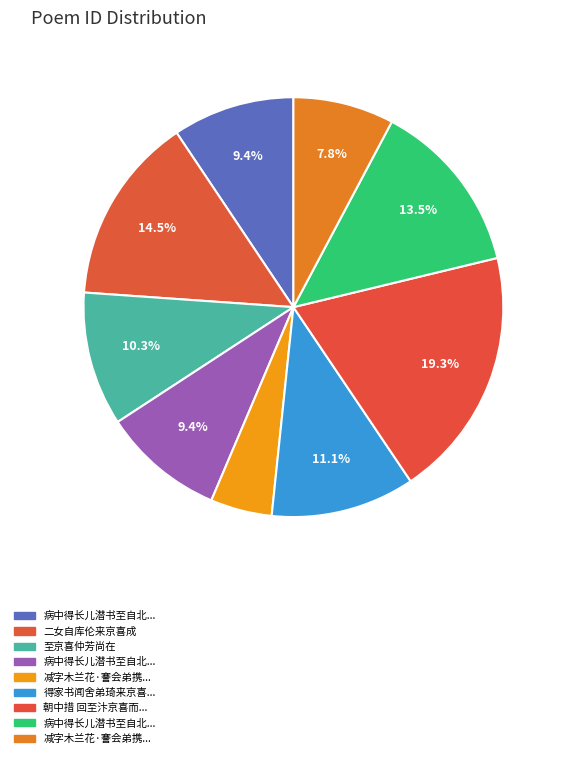

Count the number of slices in the pie.

9